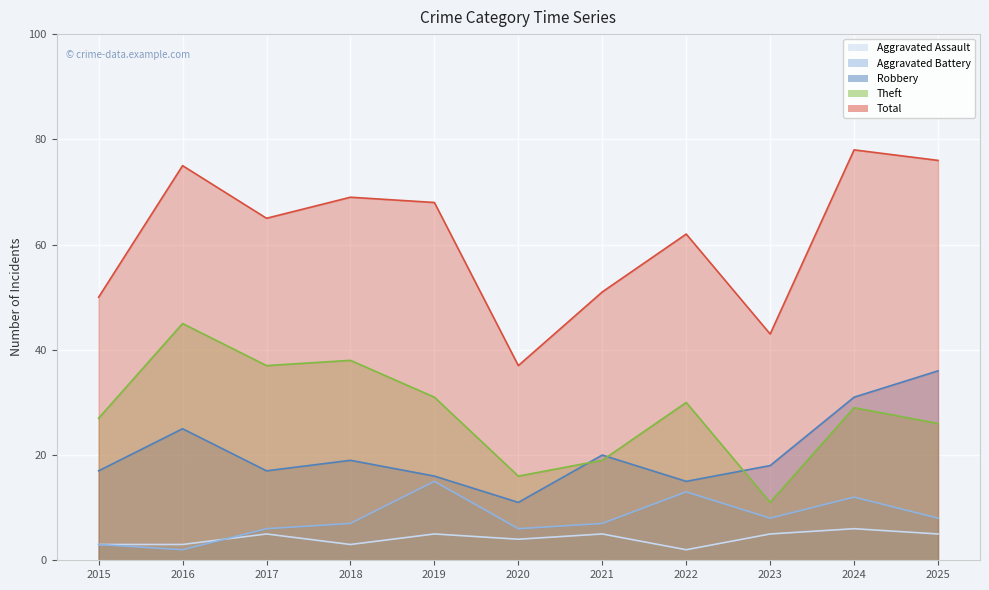

What is the greatest value displayed?

78